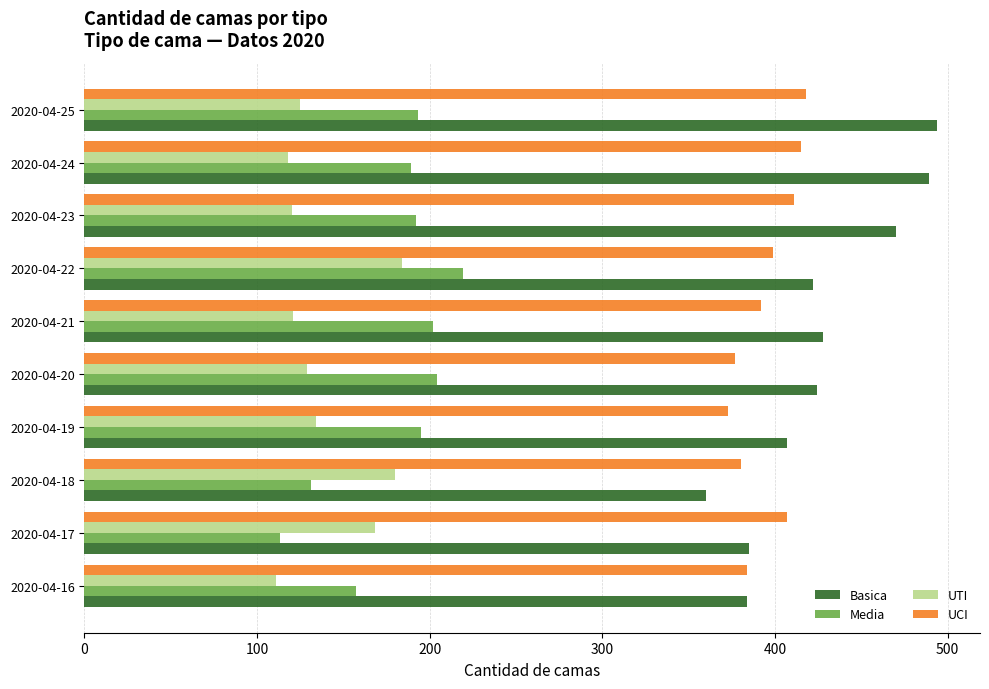

Is it true that UCI equals 377 at 2020-04-20?

True